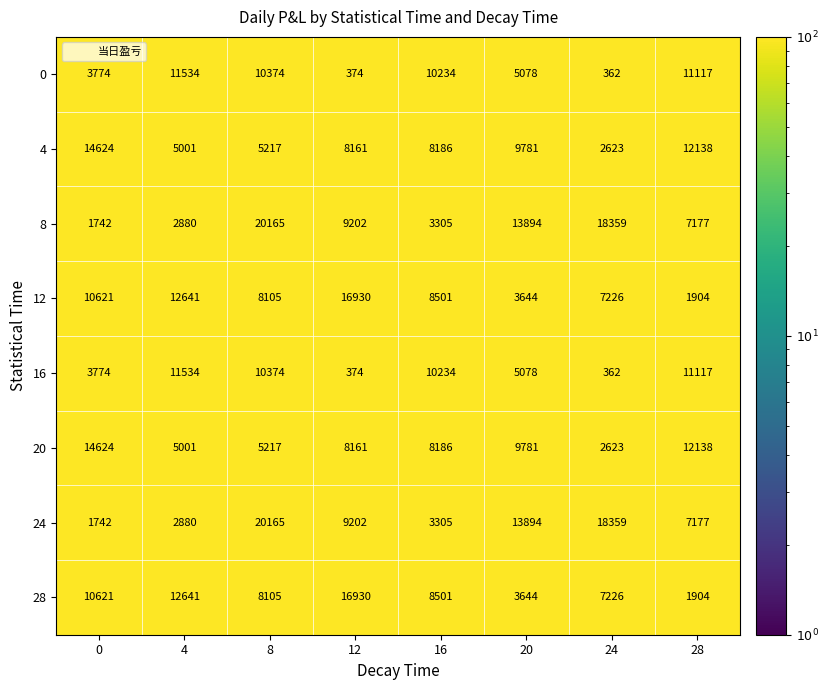

At how many categories does at least one series exceed 7799?

8